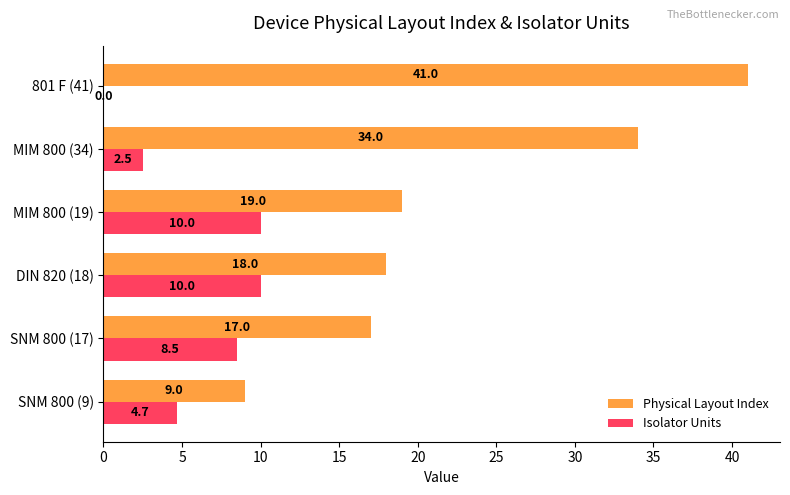

What value does the Isolator Units series have at DIN 820 (18)?

10.0